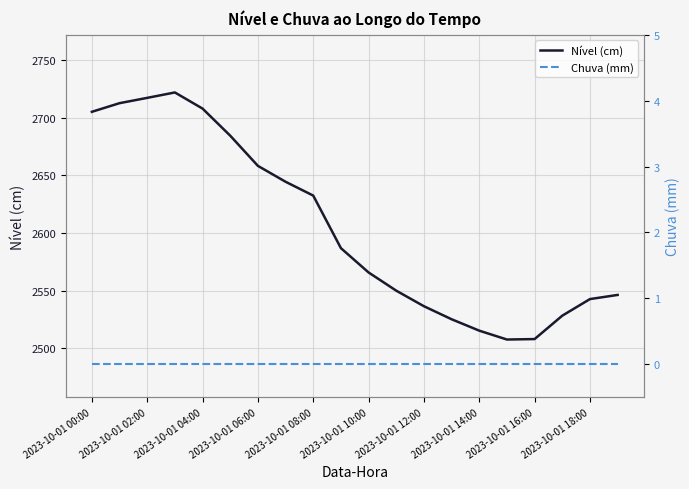

Is it true that Nível (cm) equals 2565.8 at 2023-10-01 10:00?

True